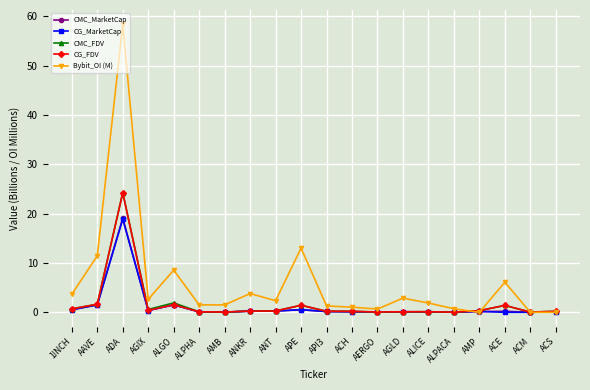

The CG_MarketCap series shows 0.2 at API3. True or false?

True